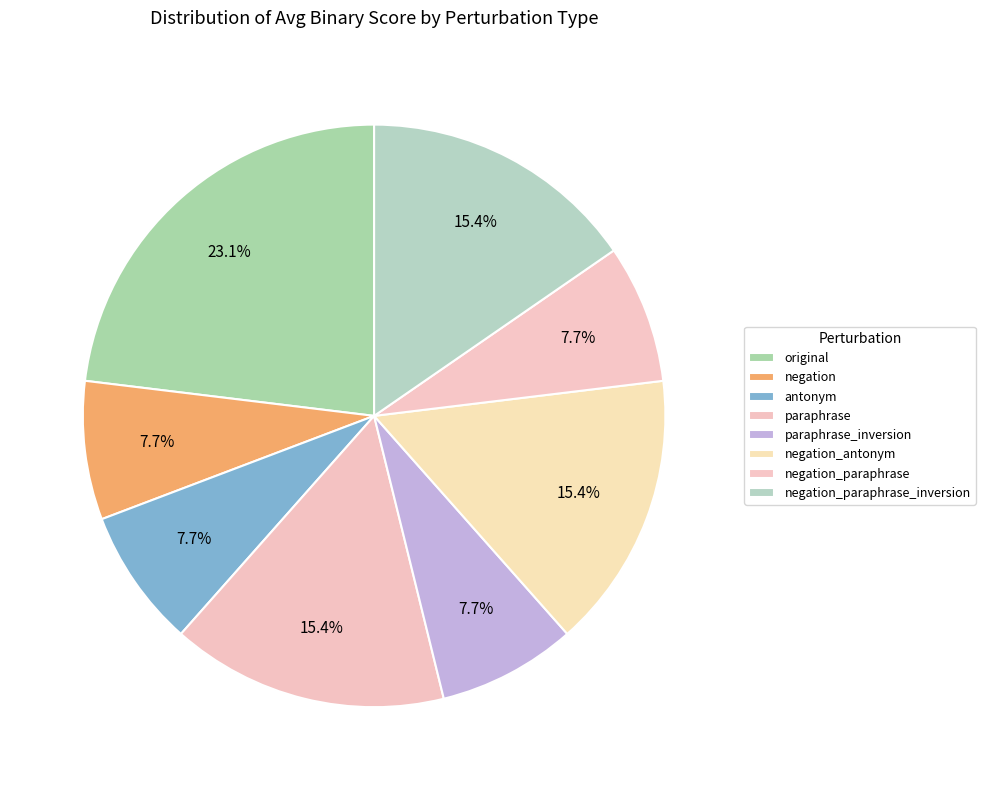

How many slices are in this pie chart?

8